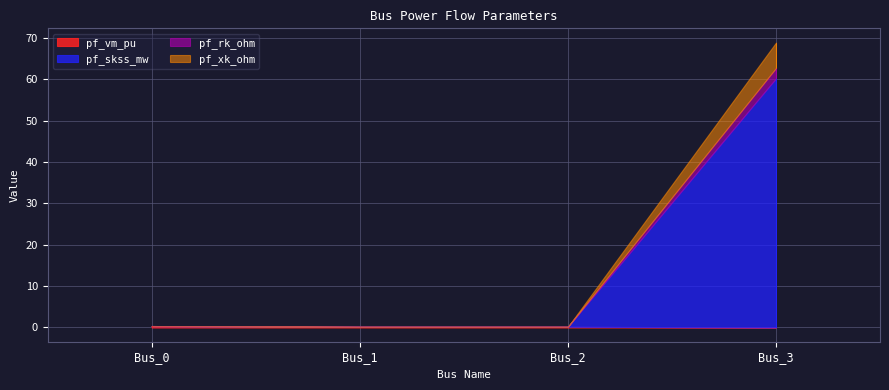

True or false: pf_rk_ohm and pf_xk_ohm intersect in this chart.

False